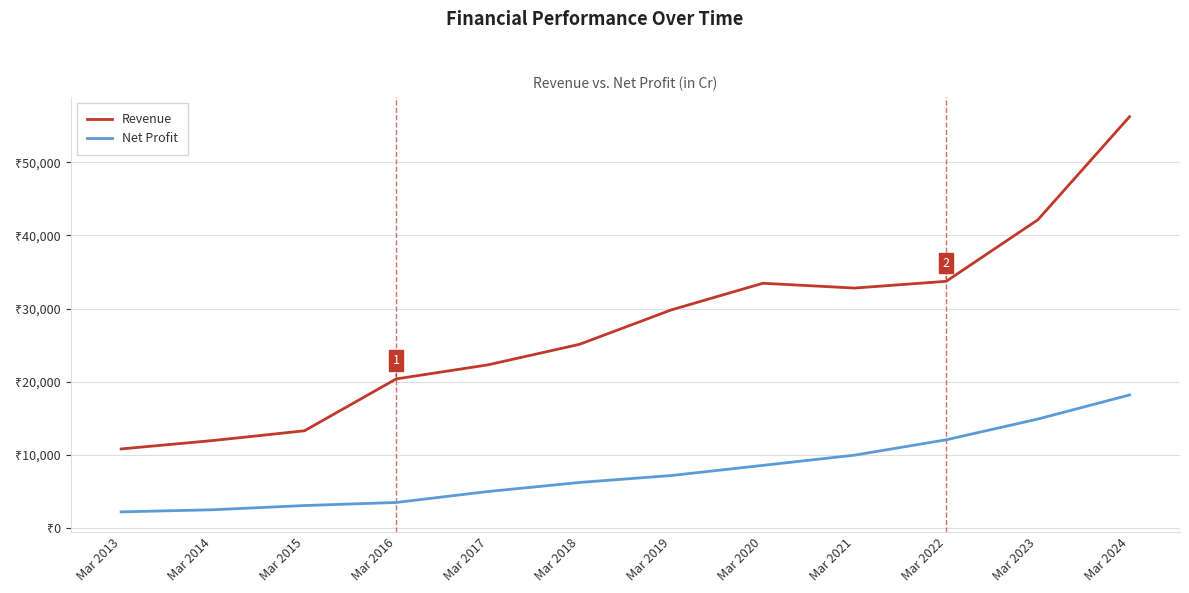

At which label does Revenue first exceed 29831?

Mar 2020